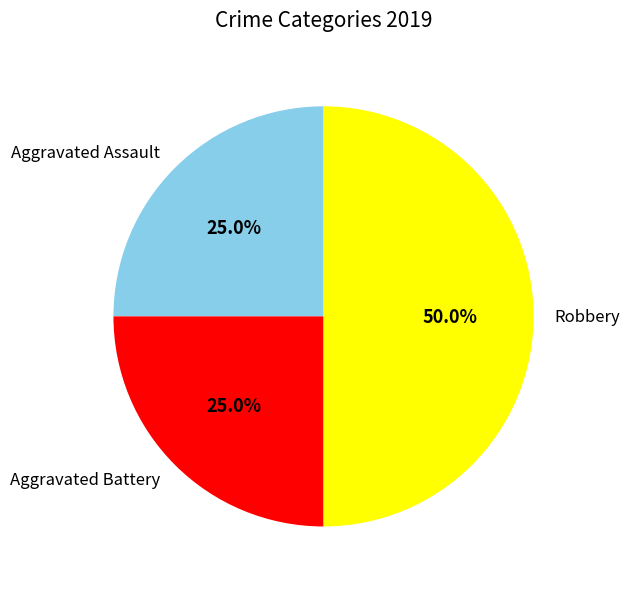

Does Aggravated Assault account for over 50% of the chart?

No